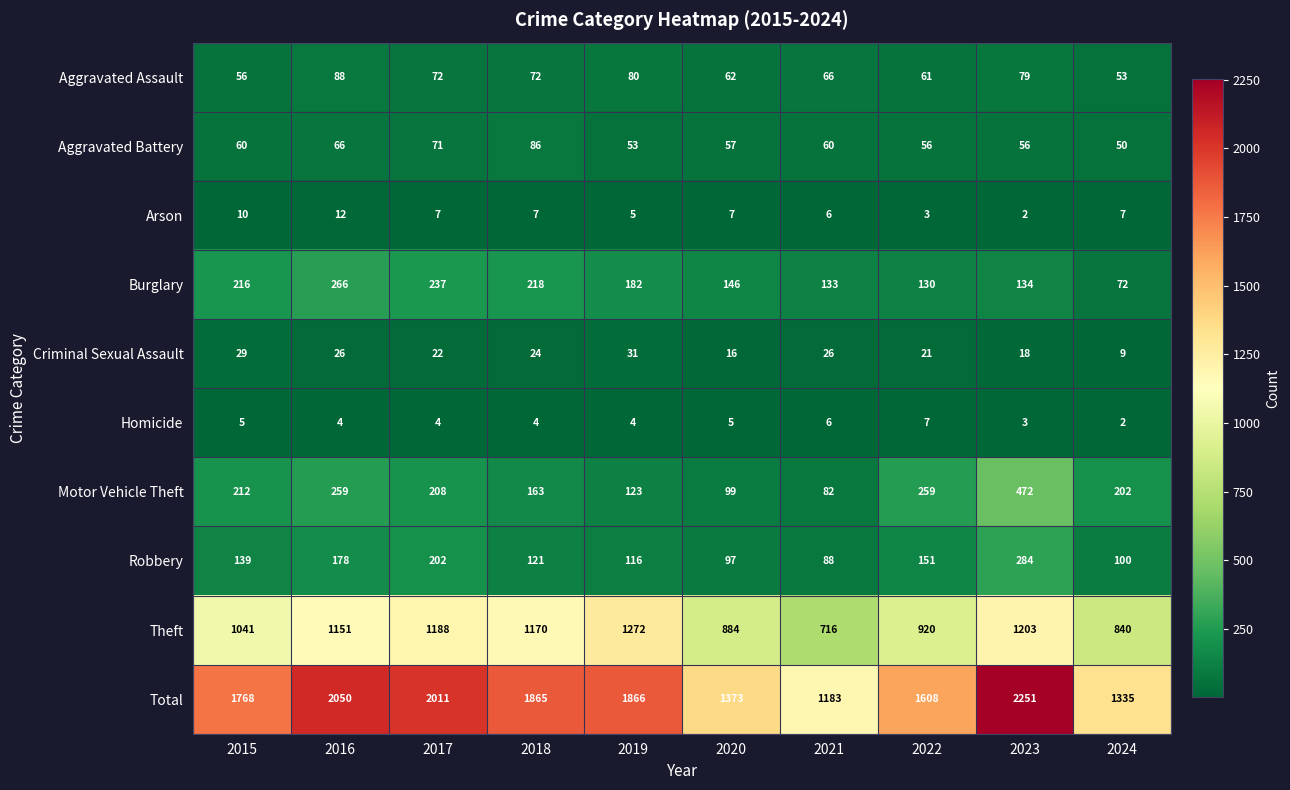

What is the sum of all Burglary values?

1734